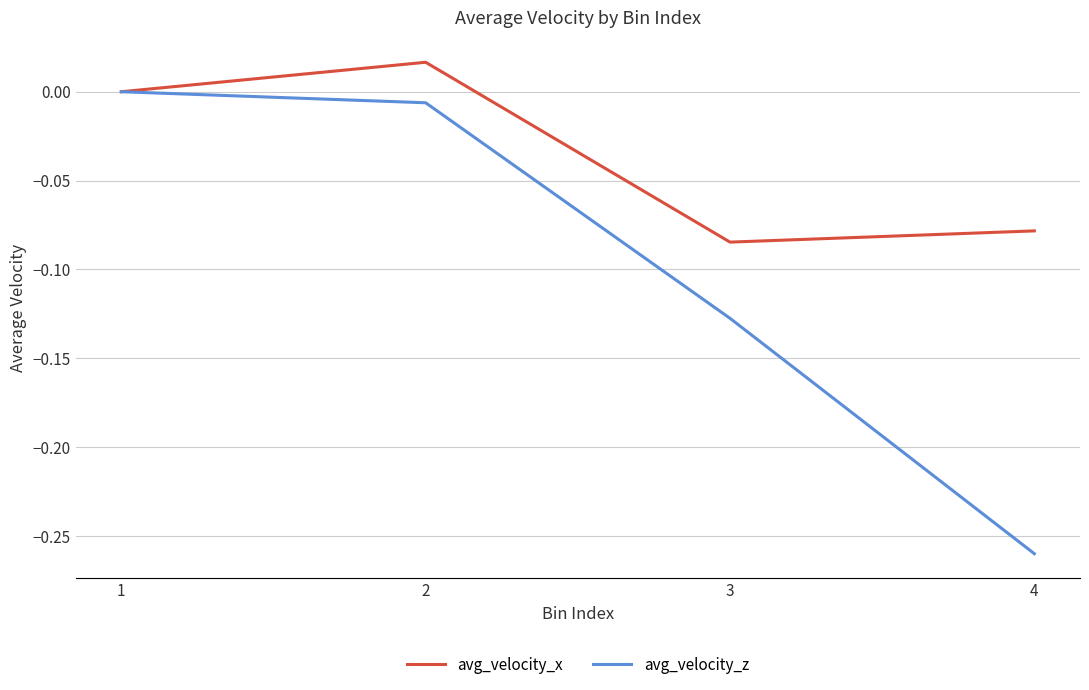

At which label does avg_velocity_z reach its peak?

1